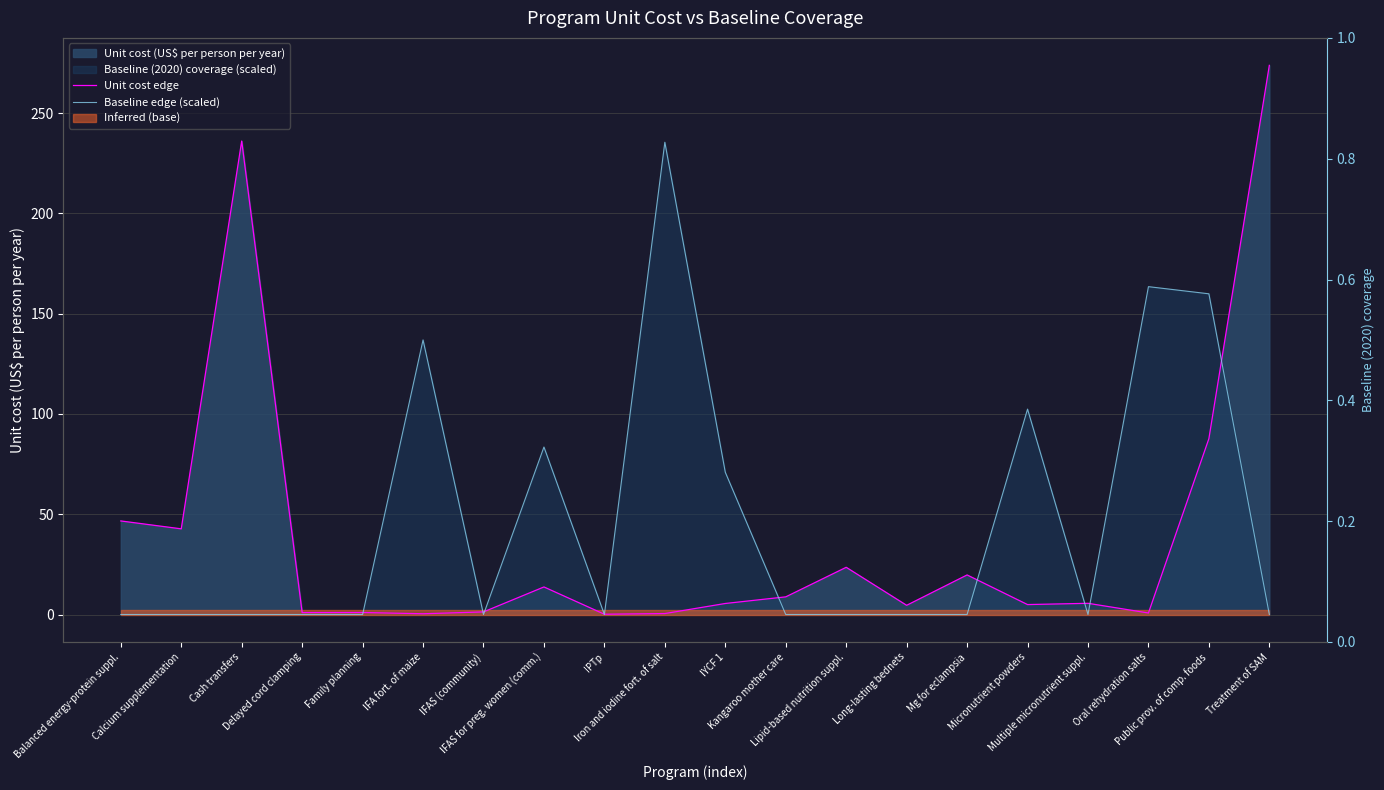

What is the sum of the Baseline edge (scaled) values at Delayed cord clamping and IFAS for preg. women (comm.)?

83.5